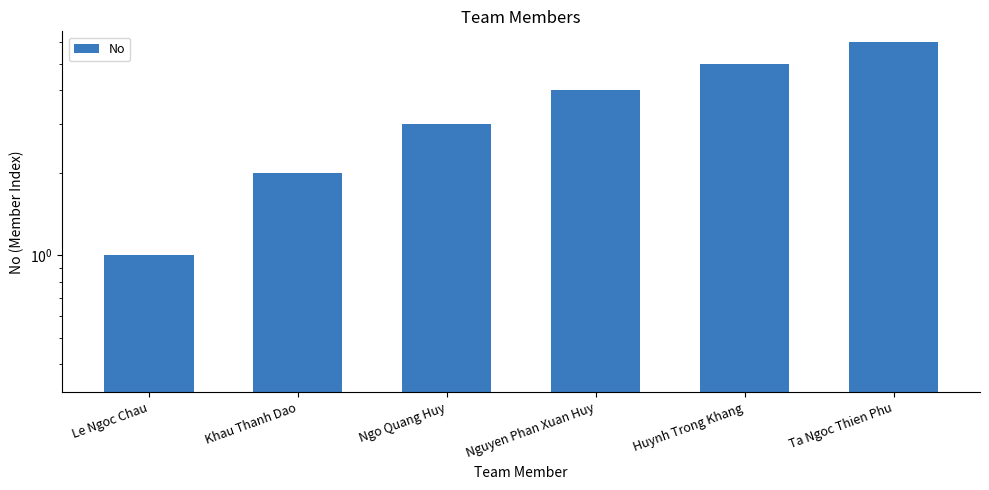

How many data points are above 4?

2